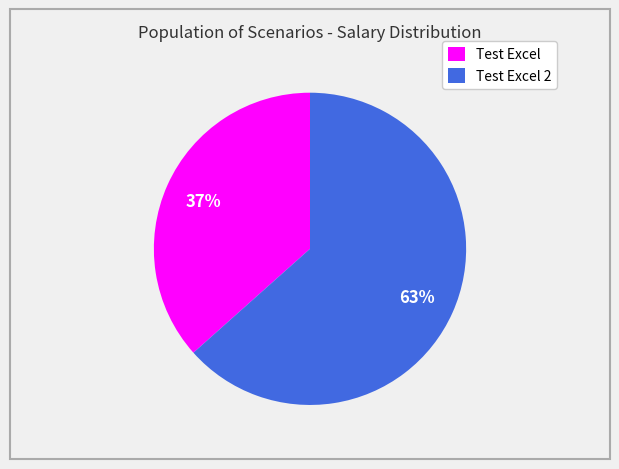

What percentage is the Test Excel 2 slice, to the nearest percent?

63%